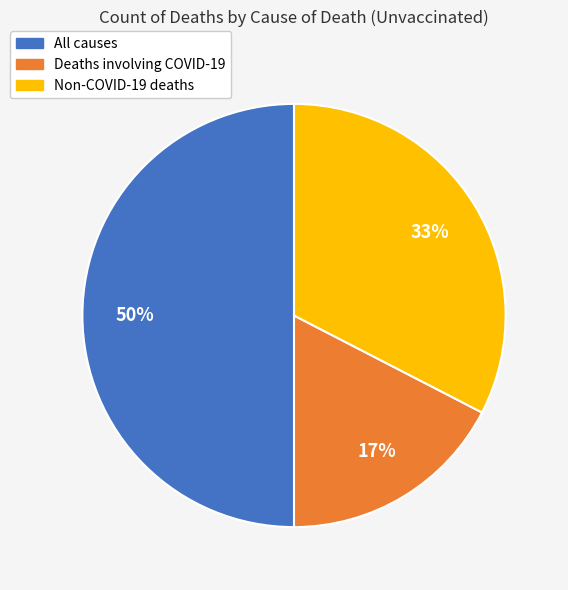

To the nearest percent, what is the difference between the largest and smallest slice percentages?

33%